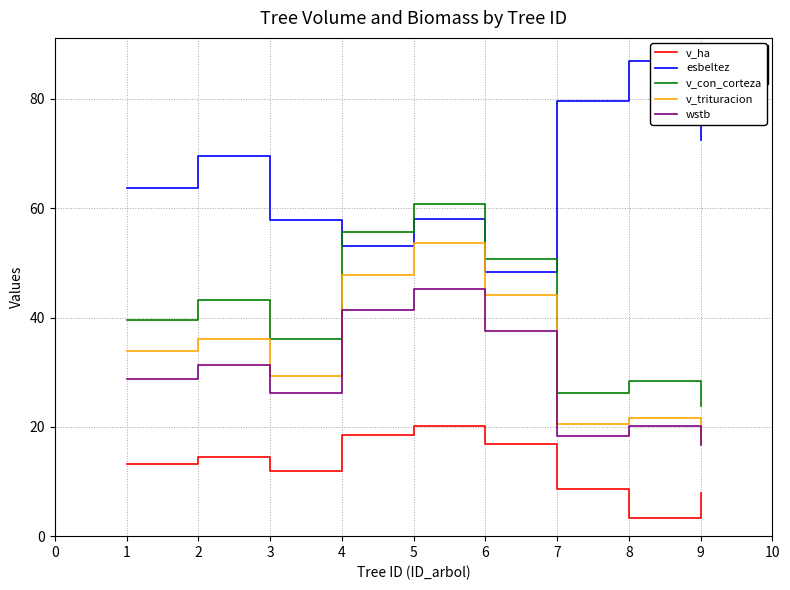

The esbeltez series shows 113.1 at 8. True or false?

False